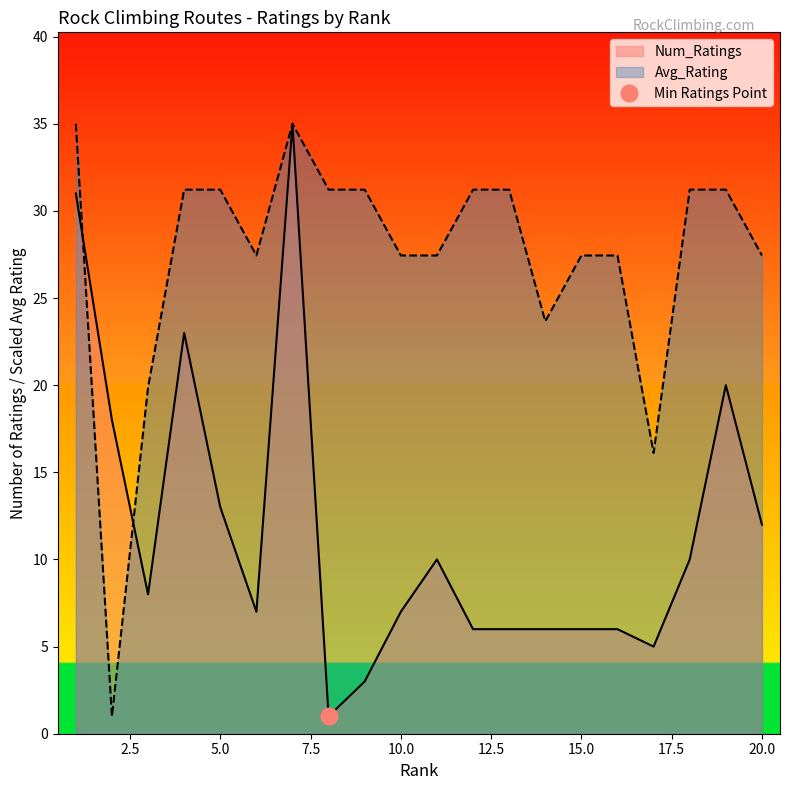

Where is the data nearest to the value 18?

2